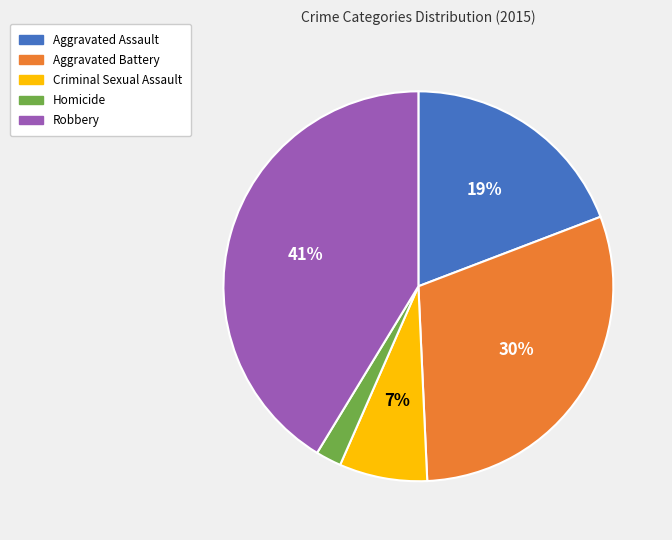

How many segments does this pie chart have?

5